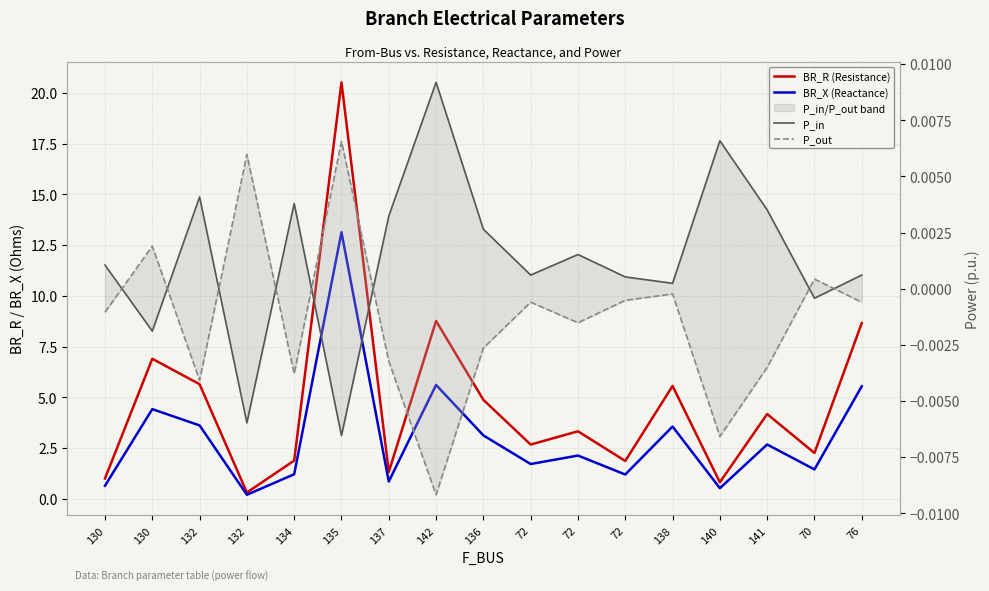

Does the chart have visible grid lines?

Yes